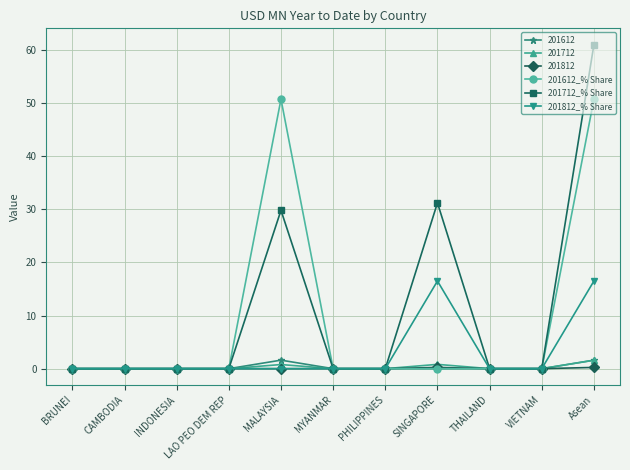

At which category is the sum across all series the highest?

Asean